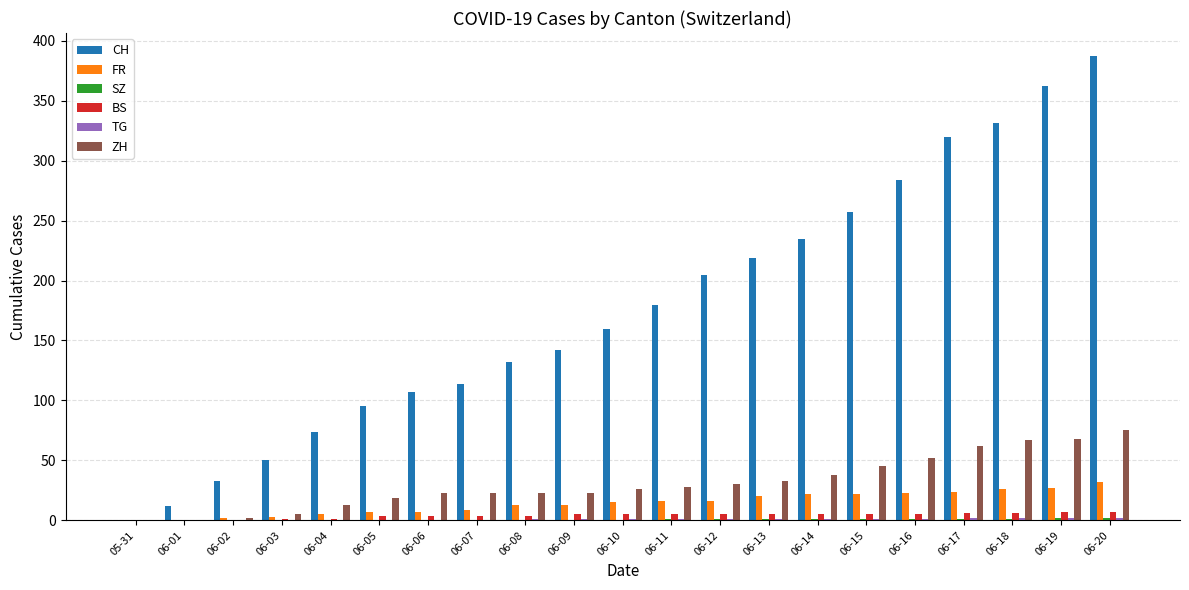

Is it true that BS equals 5 at 06-15?

True